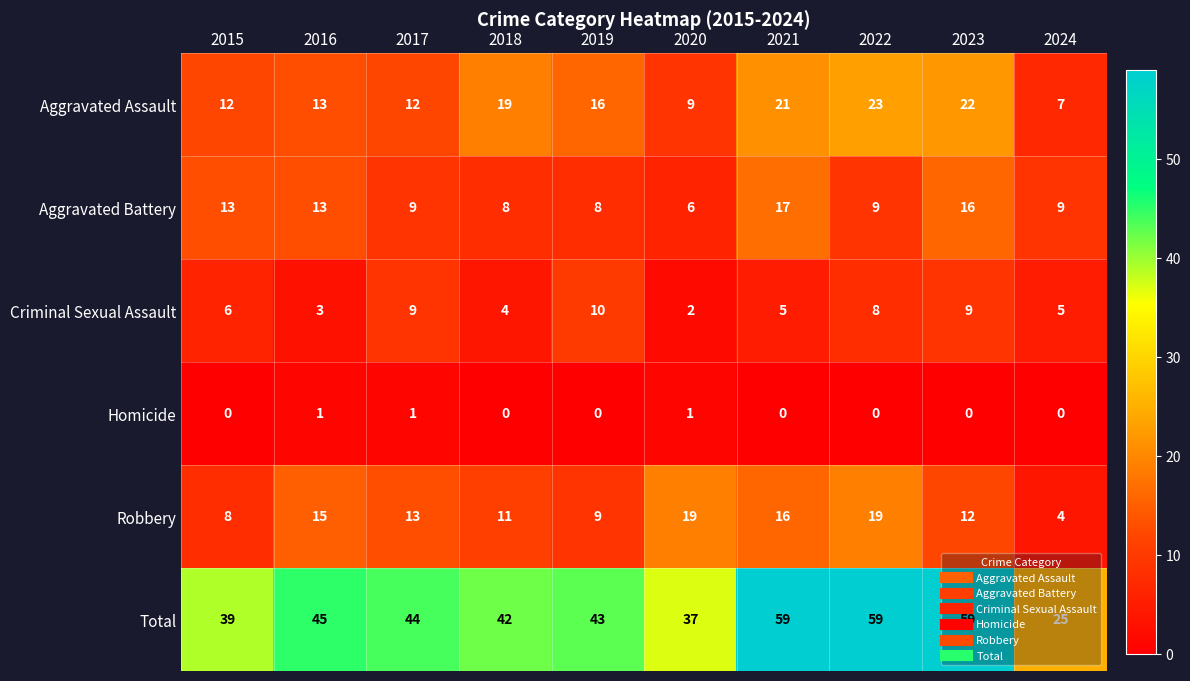

Which series has the largest range (max minus min)?

Total